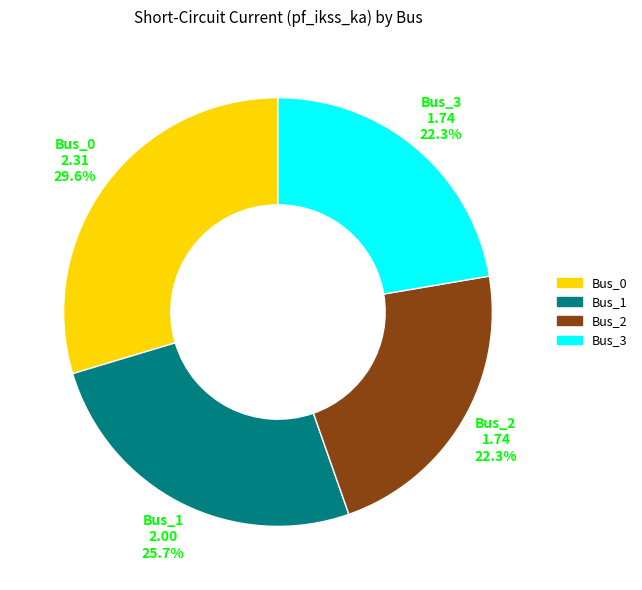

Which category has the biggest portion of the pie?

Bus_0